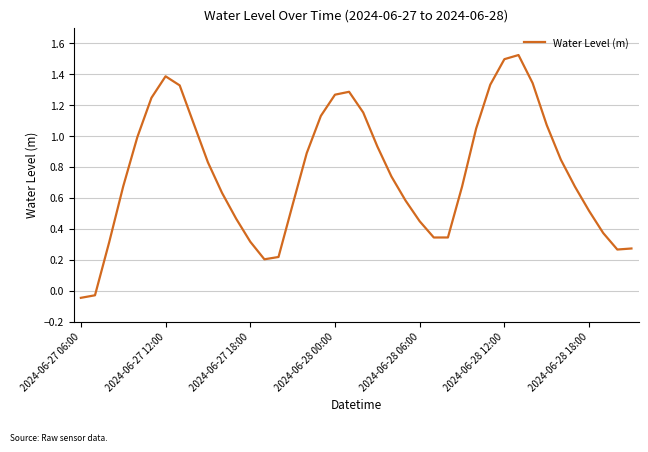

What is the maximum value shown in the chart?

1.5